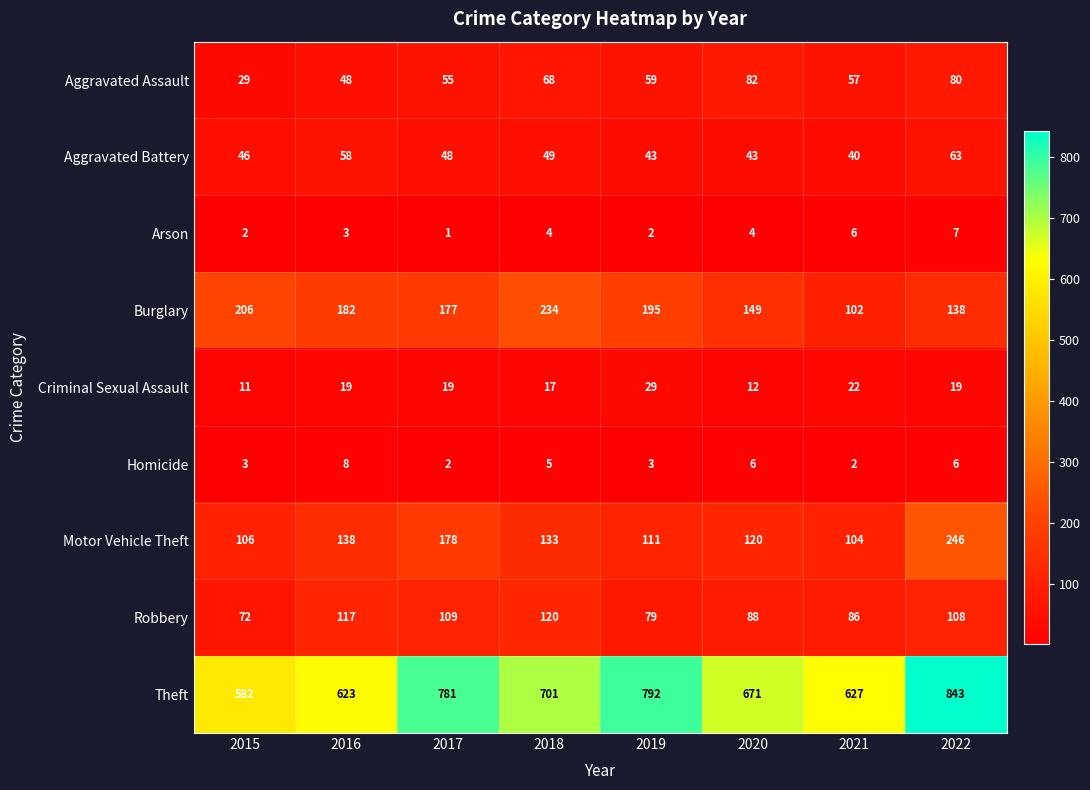

Where is Homicide nearest to the value 5?

2018